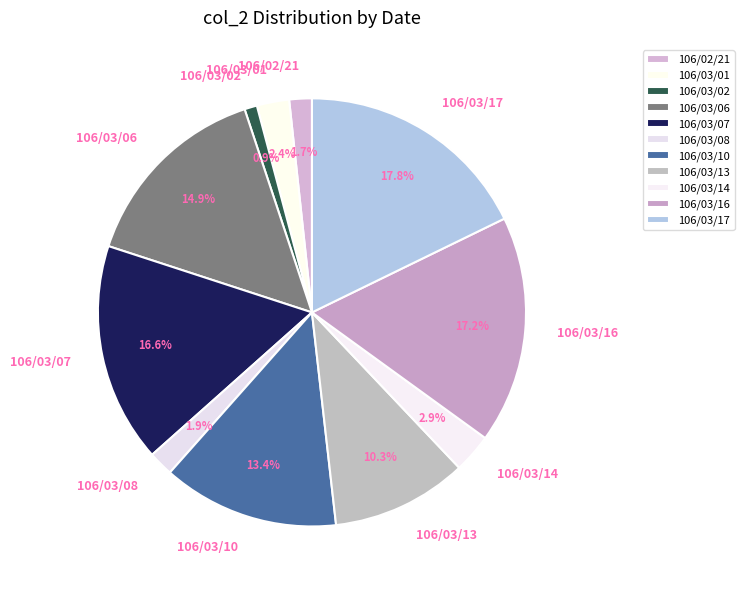

Is there any slice that represents more than half of the pie?

No